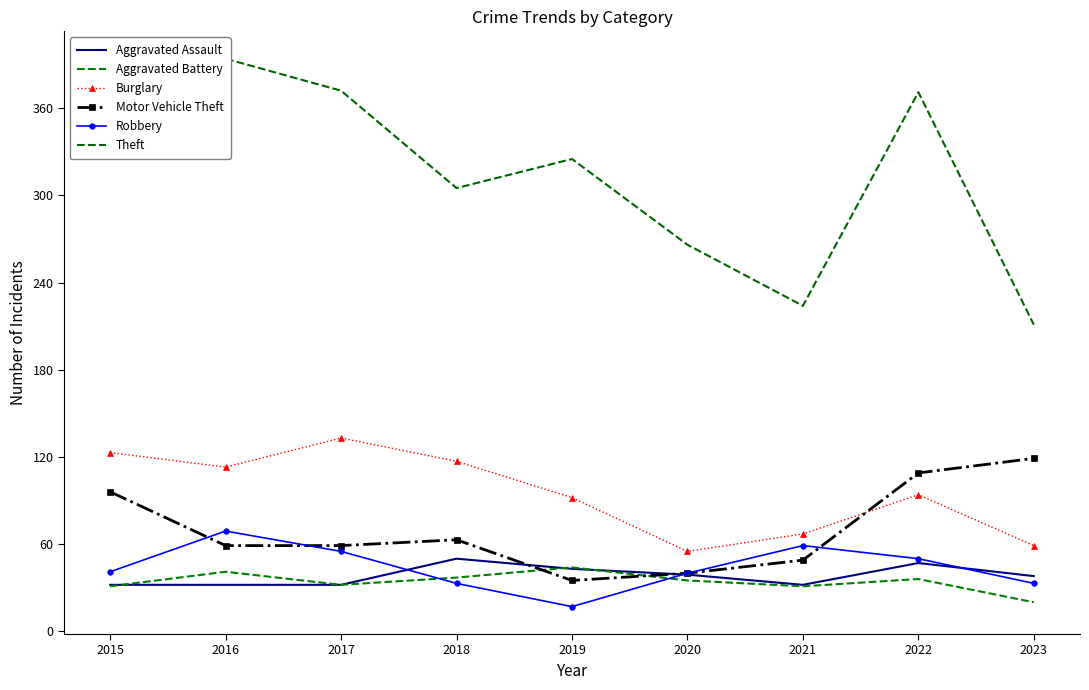

The value of Motor Vehicle Theft at 2022 is 32. True or false?

False